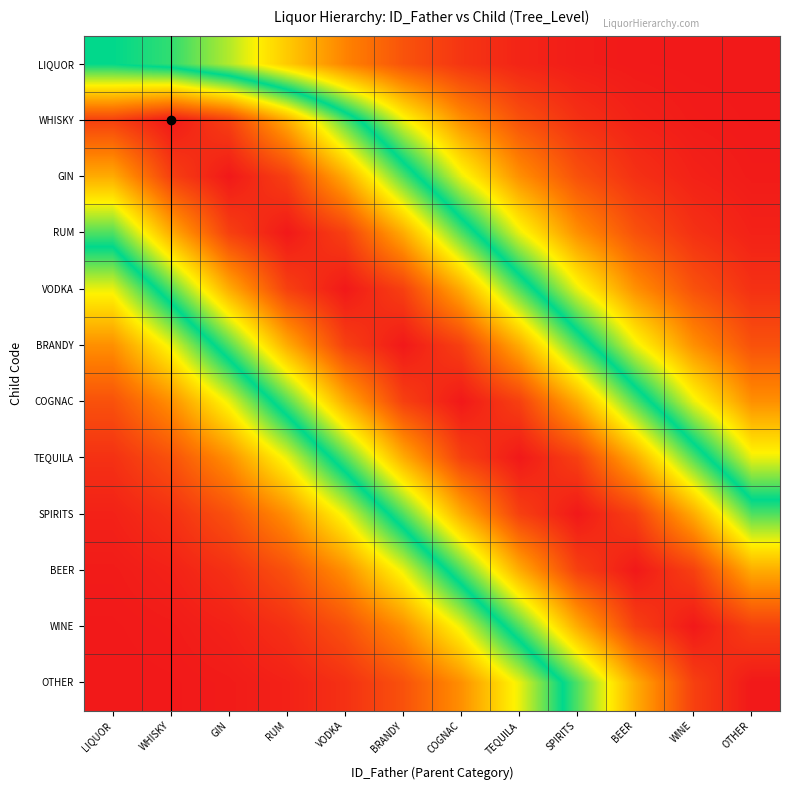

What is the difference between the highest and lowest values at VODKA?

1.0